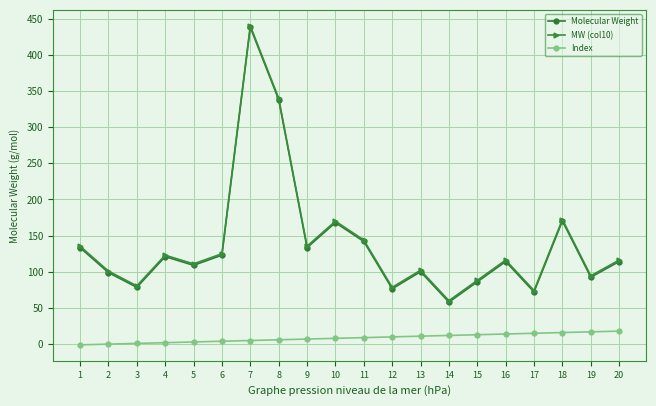

What is the value of the Index point at the 19th from the left?

17.0